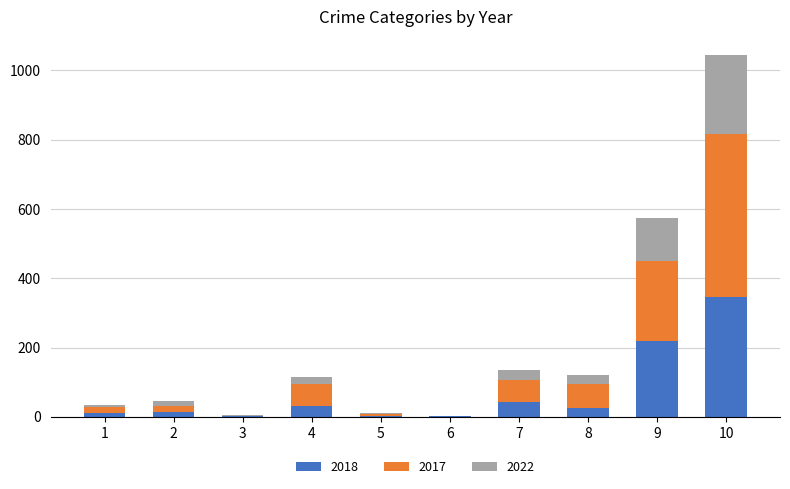

Count the number of categories in the chart.

10